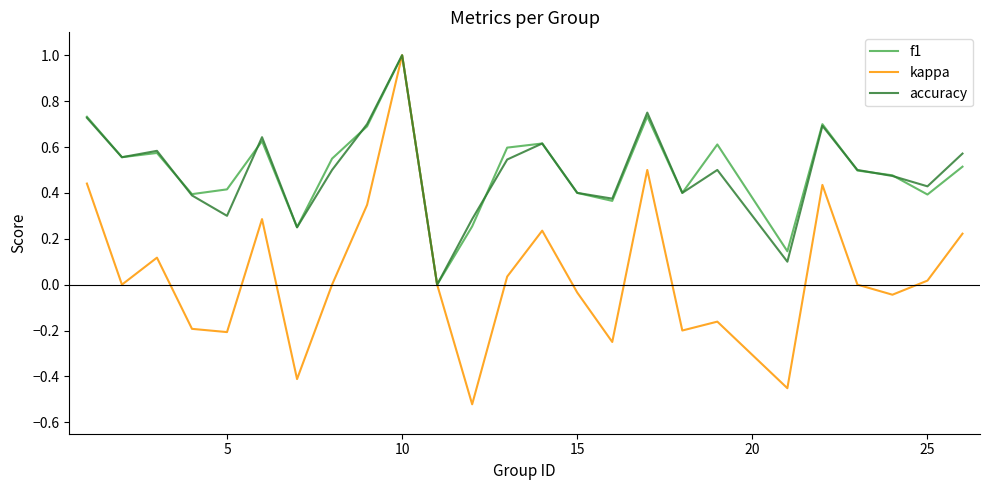

How many distinct data groups are displayed?

3